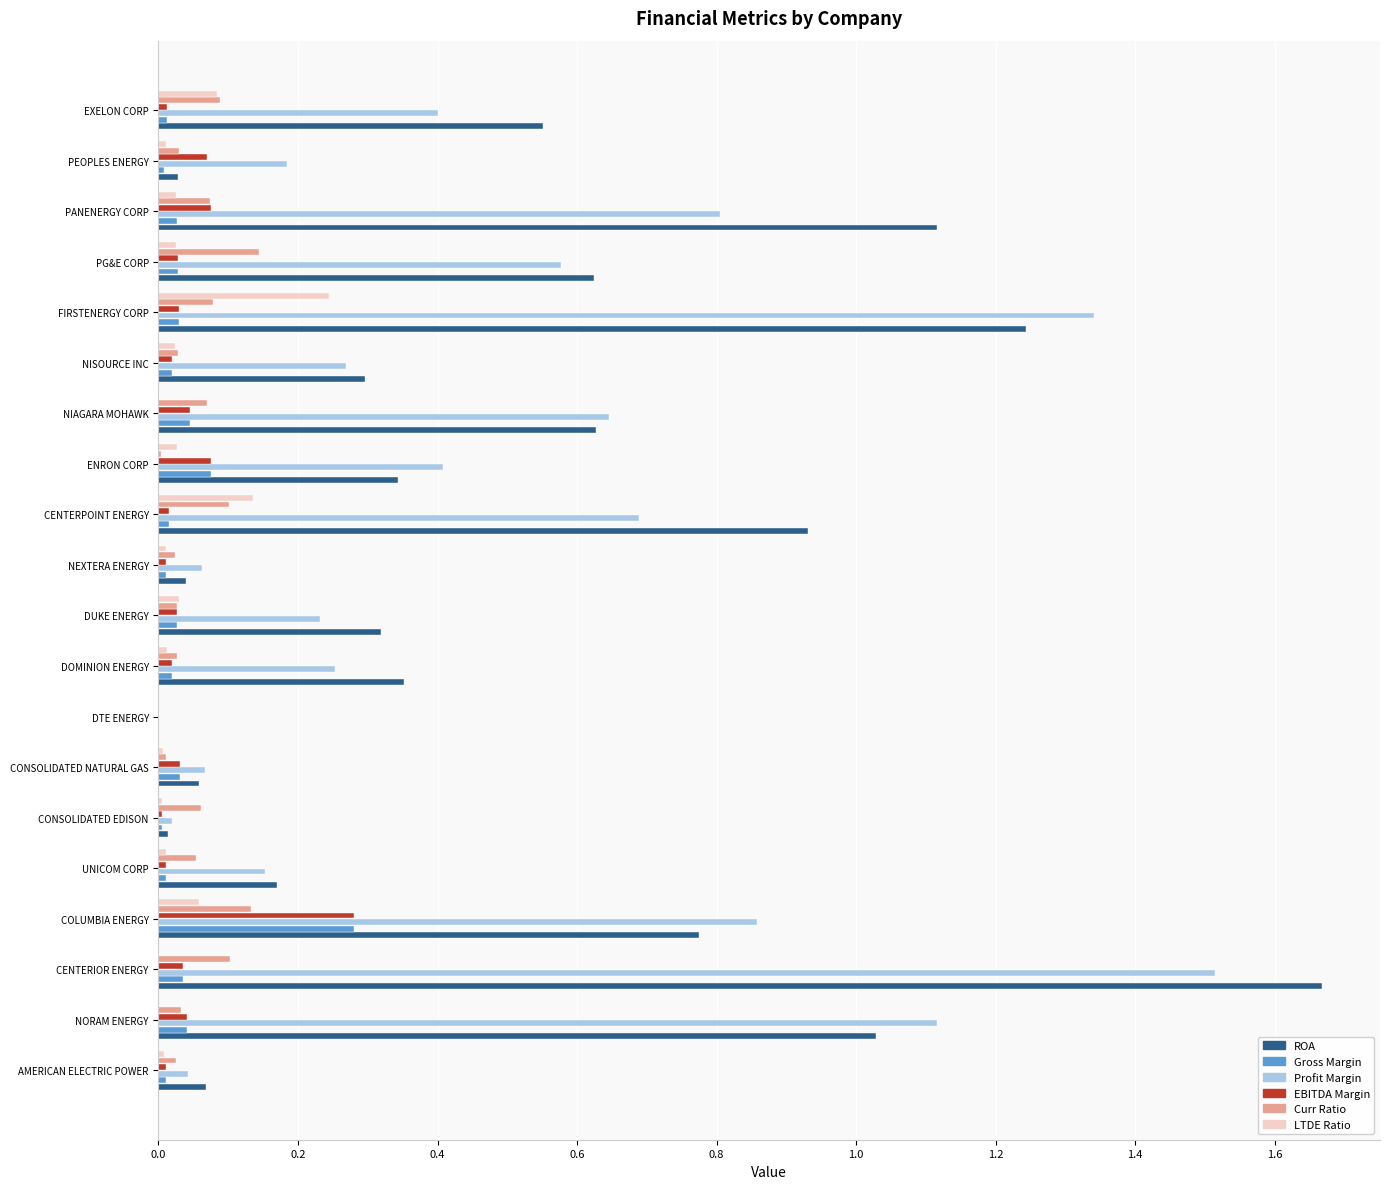

Which category has the highest value across all series?

CENTERIOR ENERGY